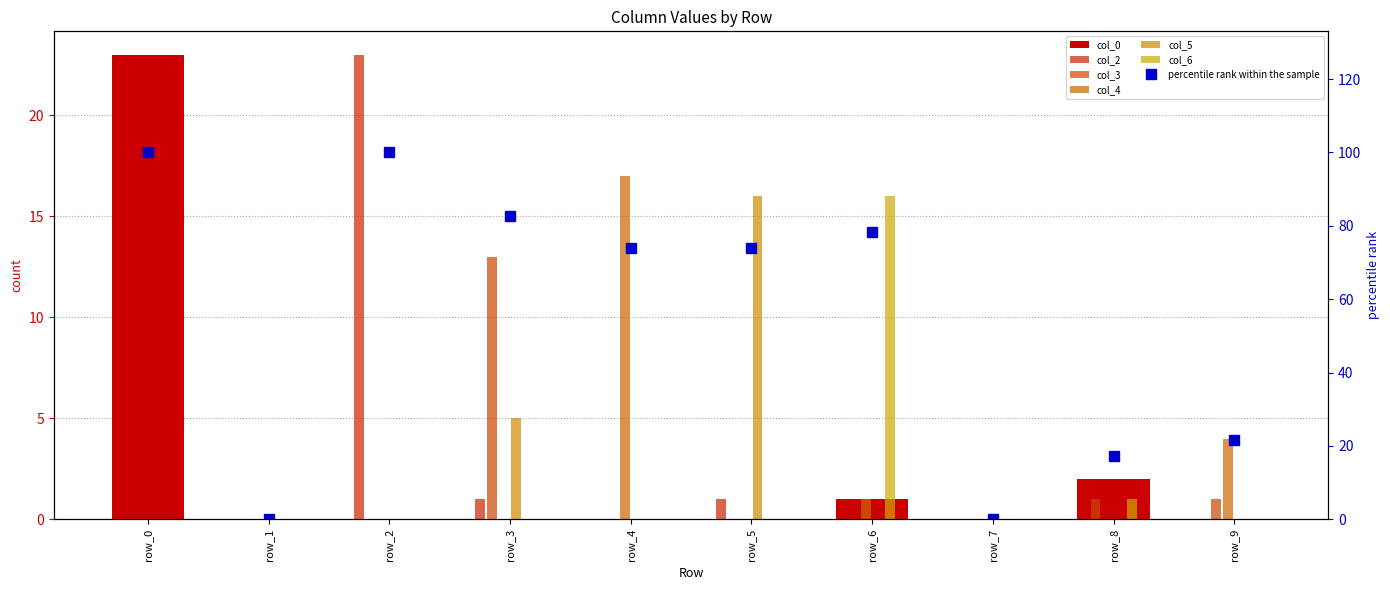

Count the number of data series in this chart.

6